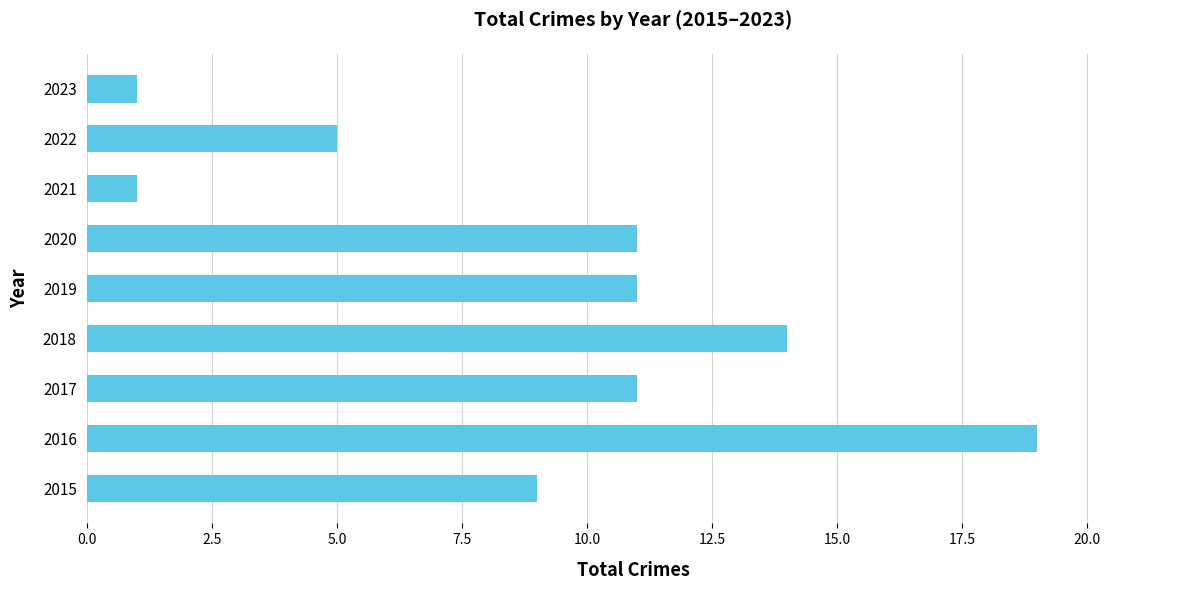

What is the maximum value shown in the chart?

19